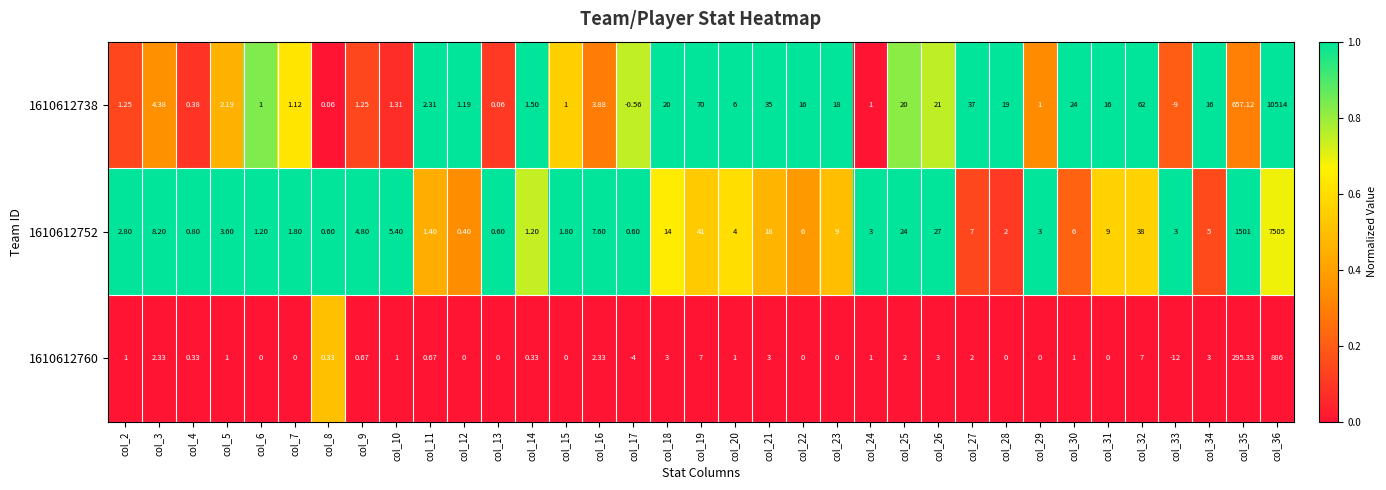

Is the value of 1610612752 at col_32 greater than the value of 1610612738 at col_25?

Yes